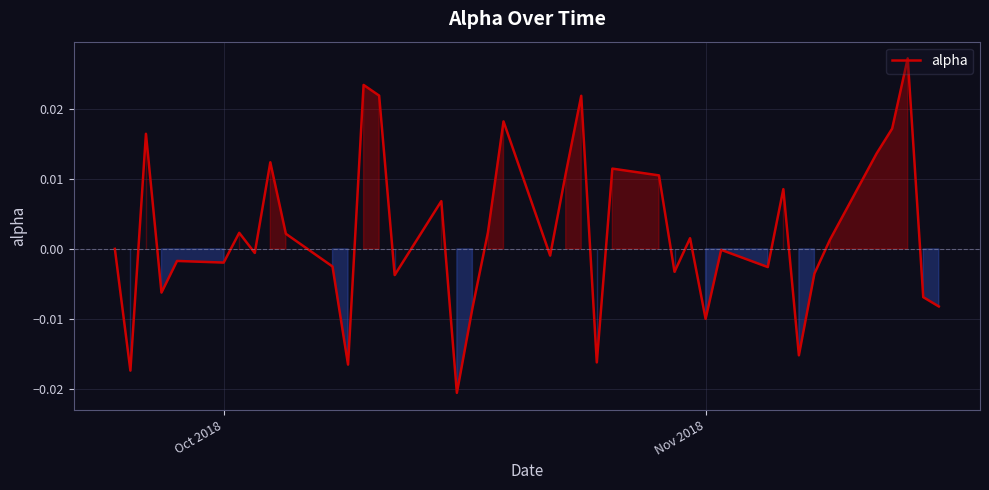

Is this an area chart (filled region under the line)?

Yes